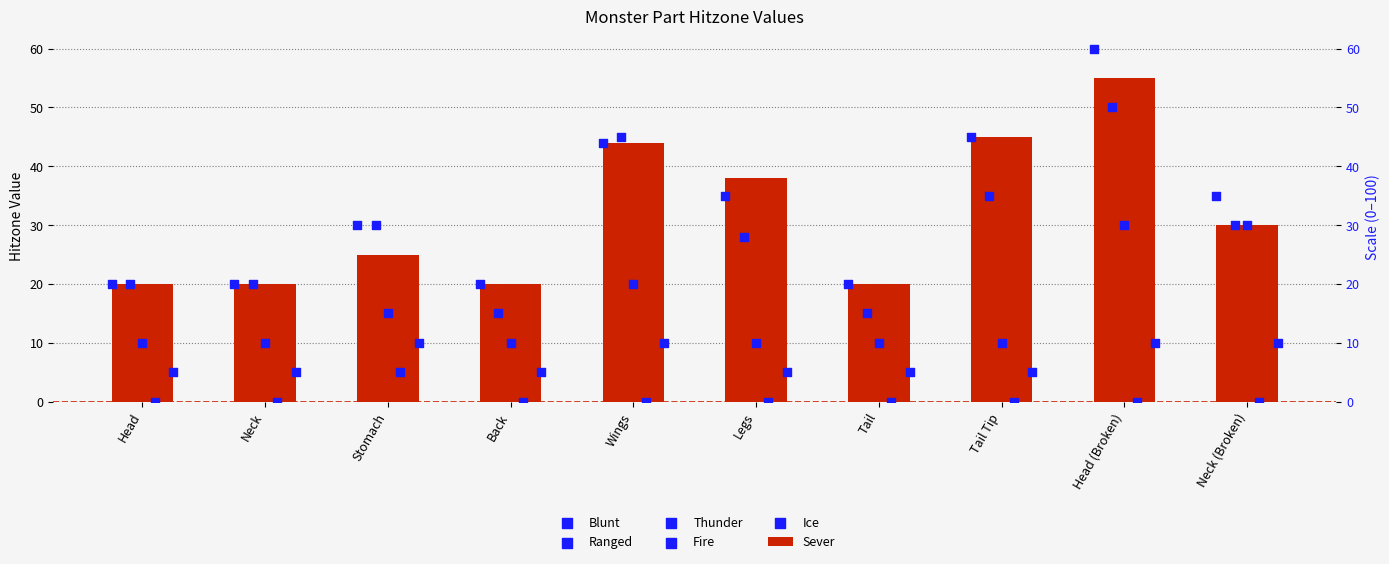

Which series has the largest total across all categories?

Blunt